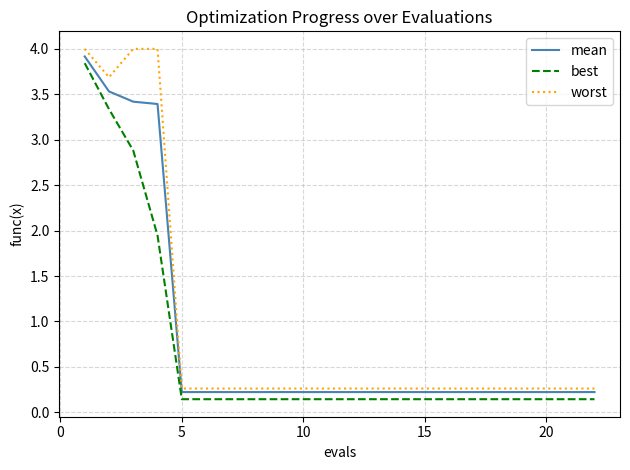

What is the maximum value shown in the chart?

4.0